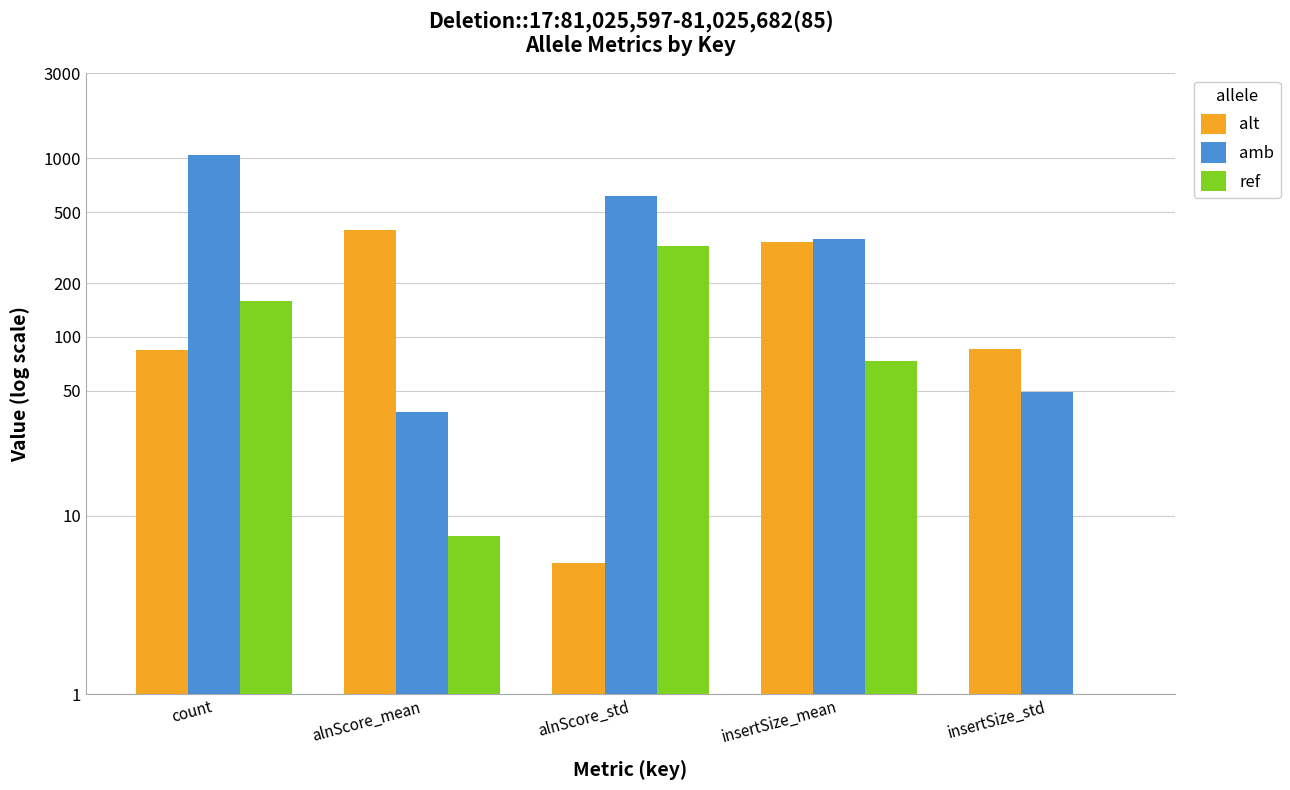

How many values in the amb series exceed 355?

3